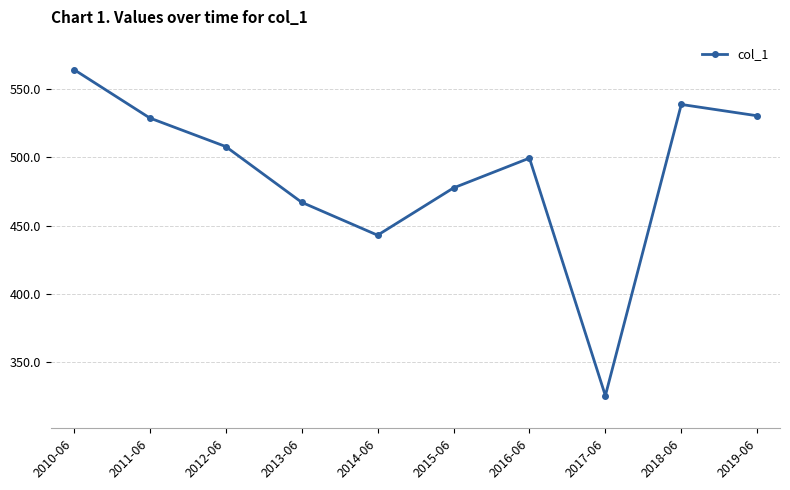

What is the difference between the maximum and minimum values?

238.7